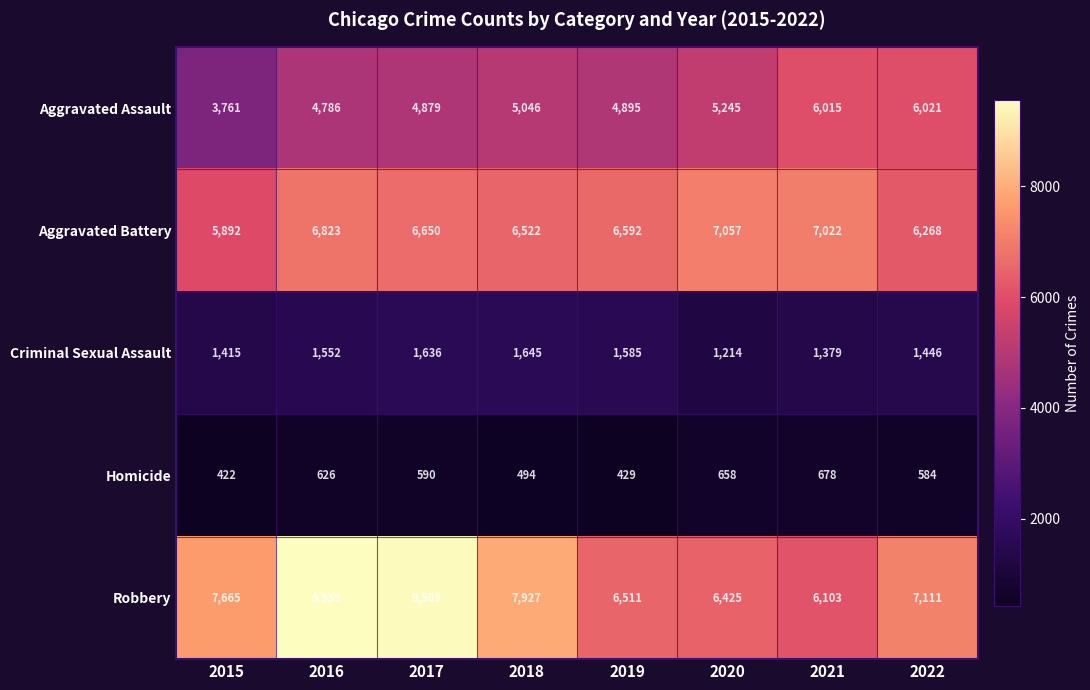

What is the difference between the maximum and minimum values in the Homicide series?

256